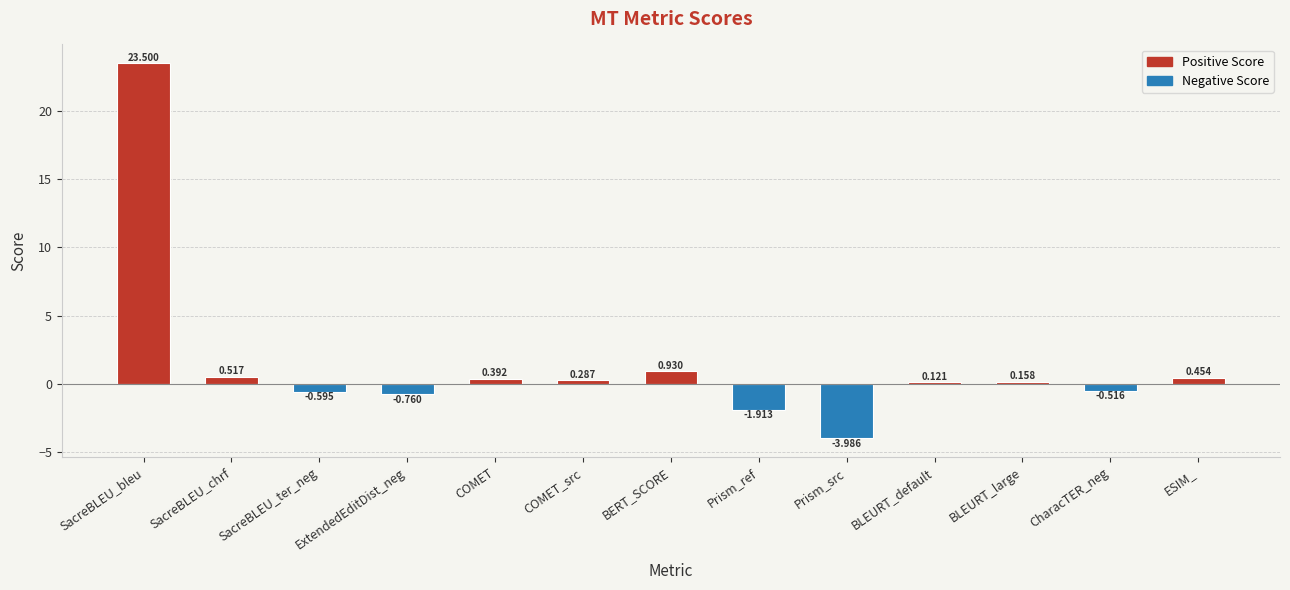

How many bars are there in total?

13